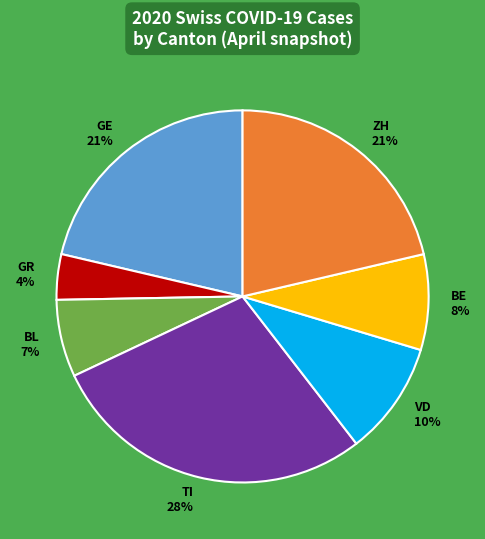

How many segments does this pie chart have?

7